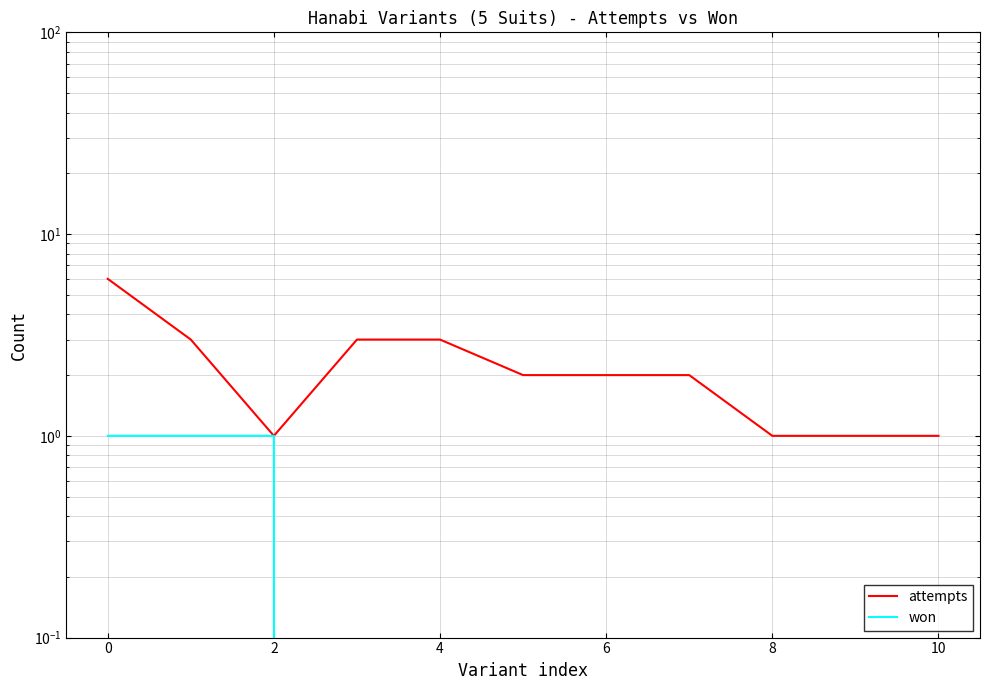

Between 4 and 8, which series saw the biggest shift?

attempts